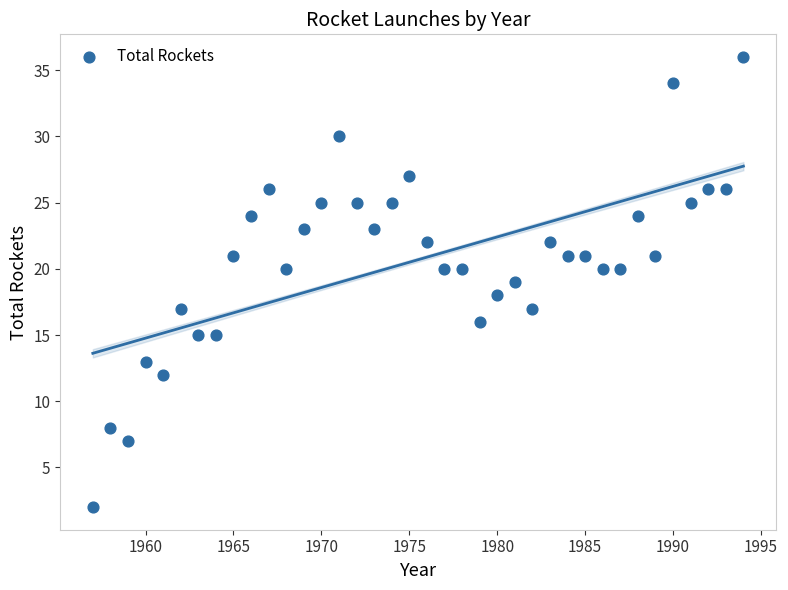

What is the range of X values (max minus min)?

37